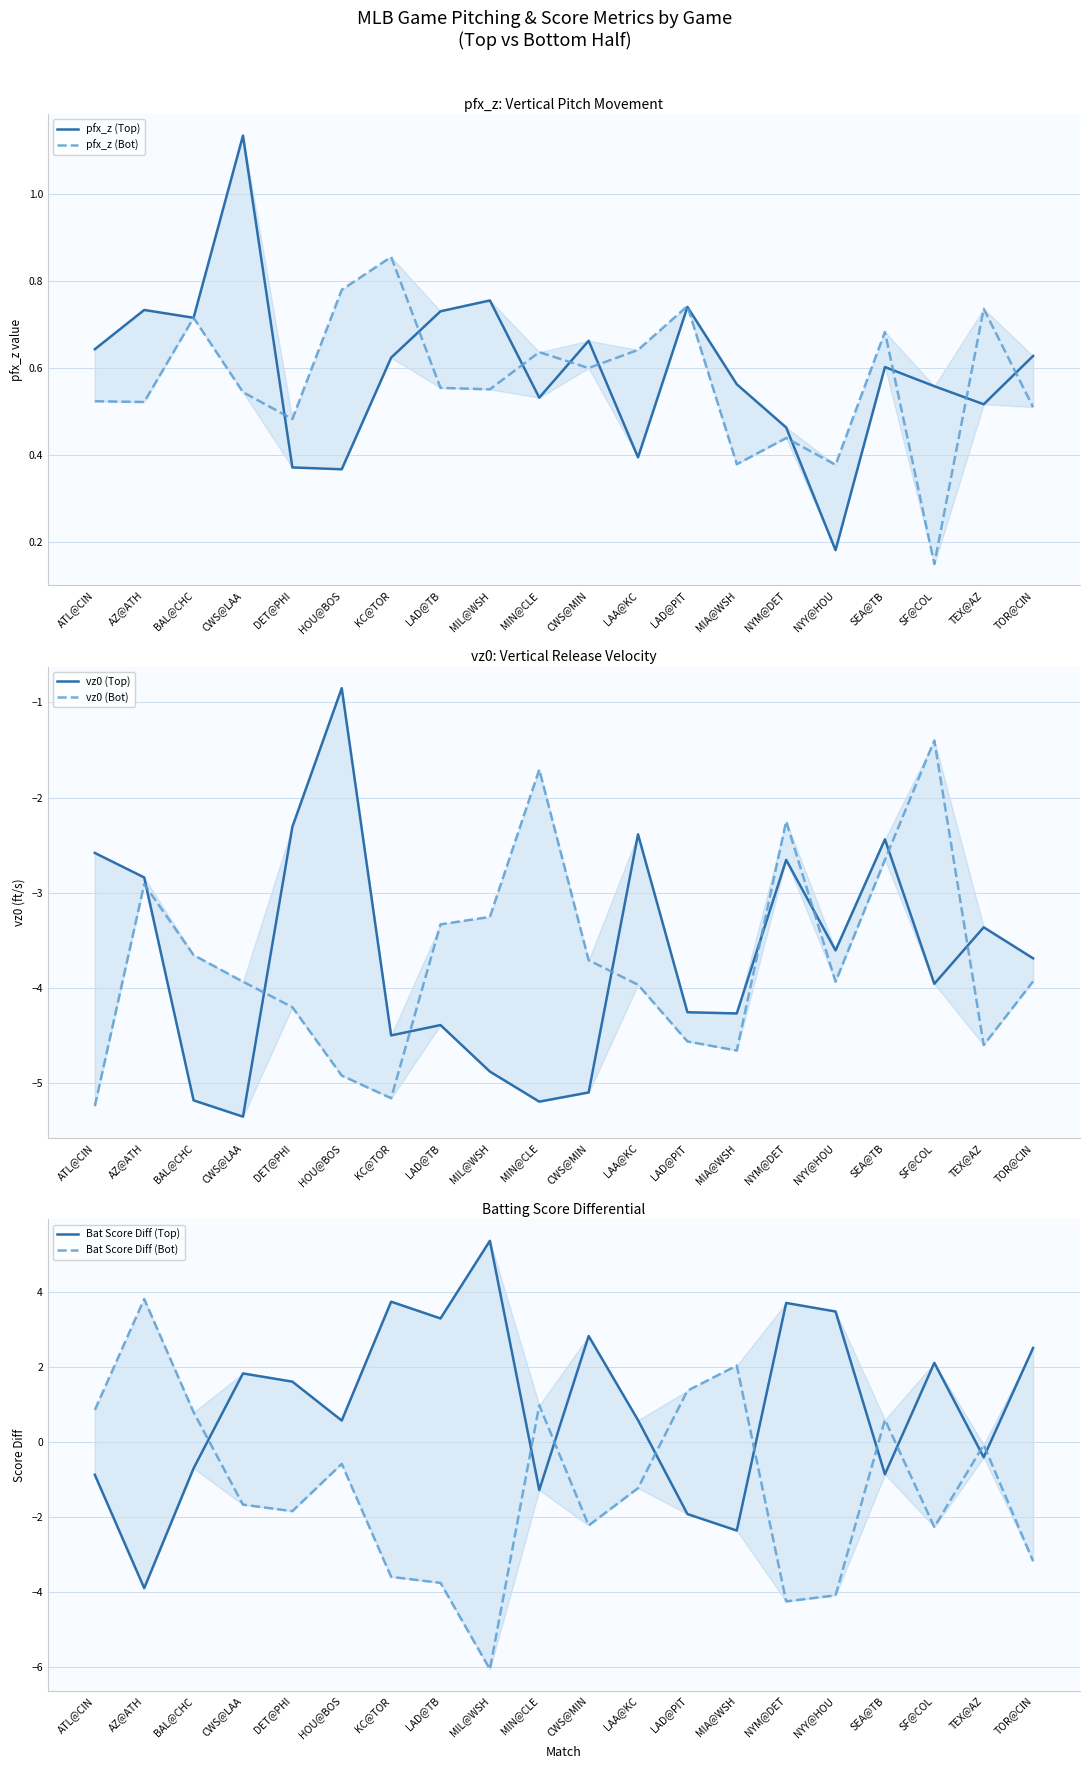

At how many categories does at least one series exceed 0?

20